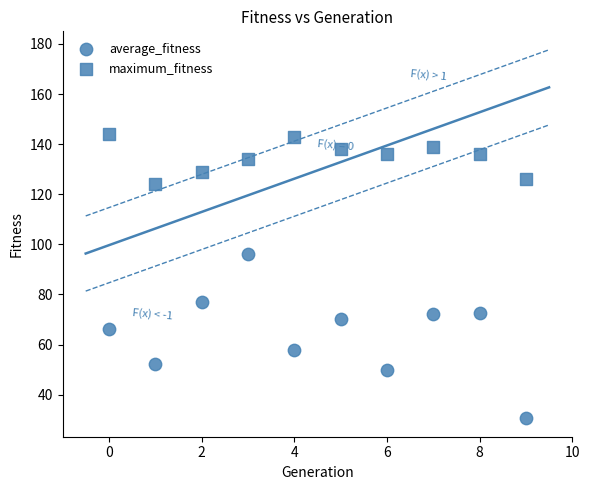

Count the number of points in this scatter plot.

20